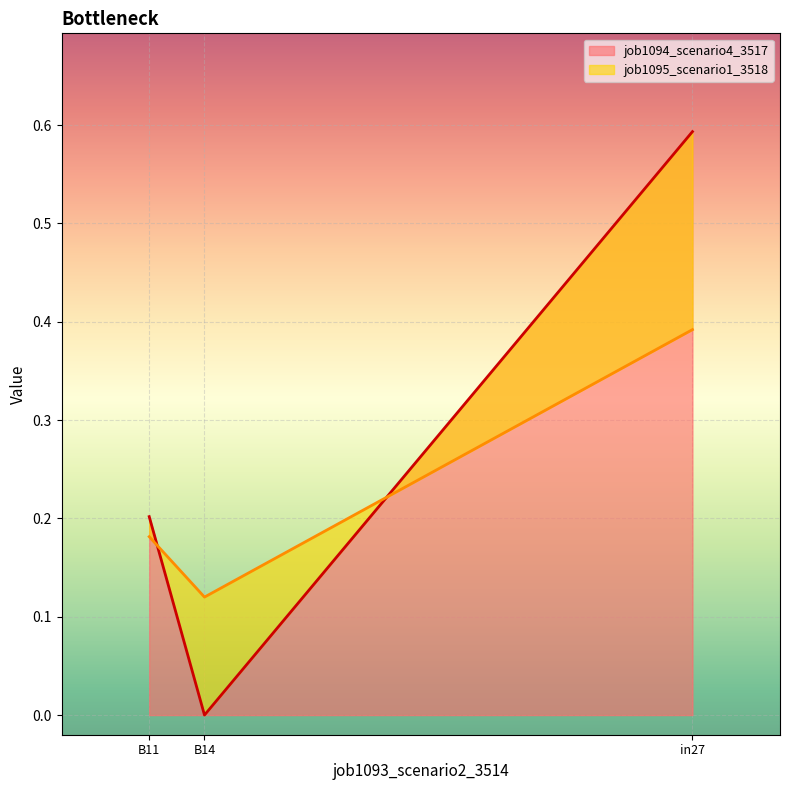

Rank the series by their average value, from lowest to highest.

job1095_scenario1_3518, job1094_scenario4_3517